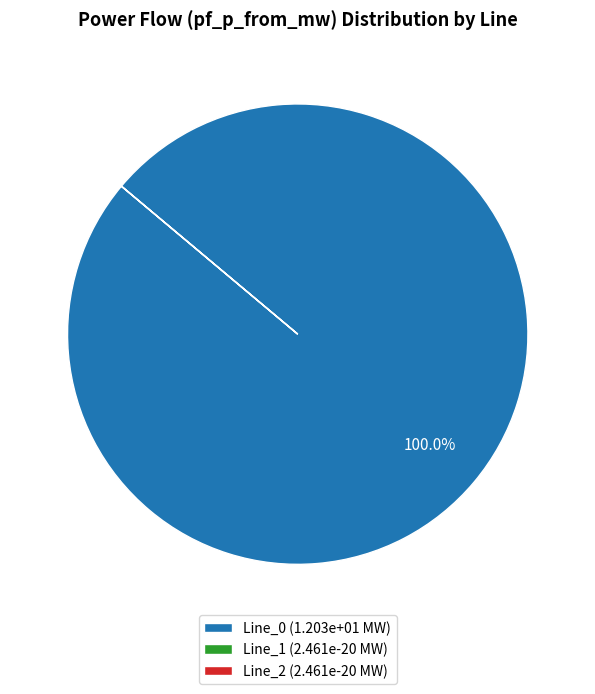

Is there a majority slice in this chart?

Yes